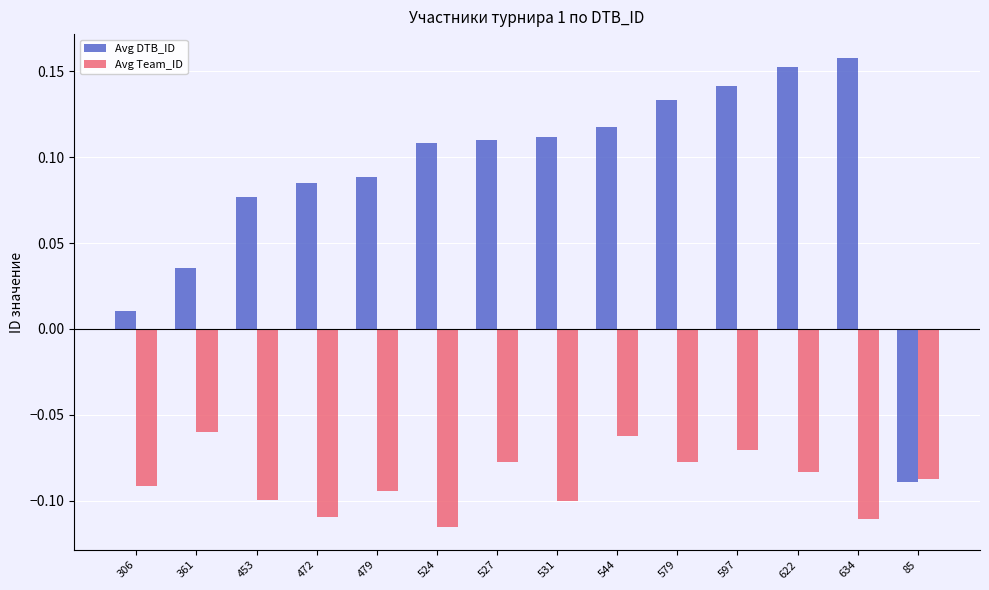

What are all the series names shown in the legend?

Avg DTB_ID, Avg Team_ID